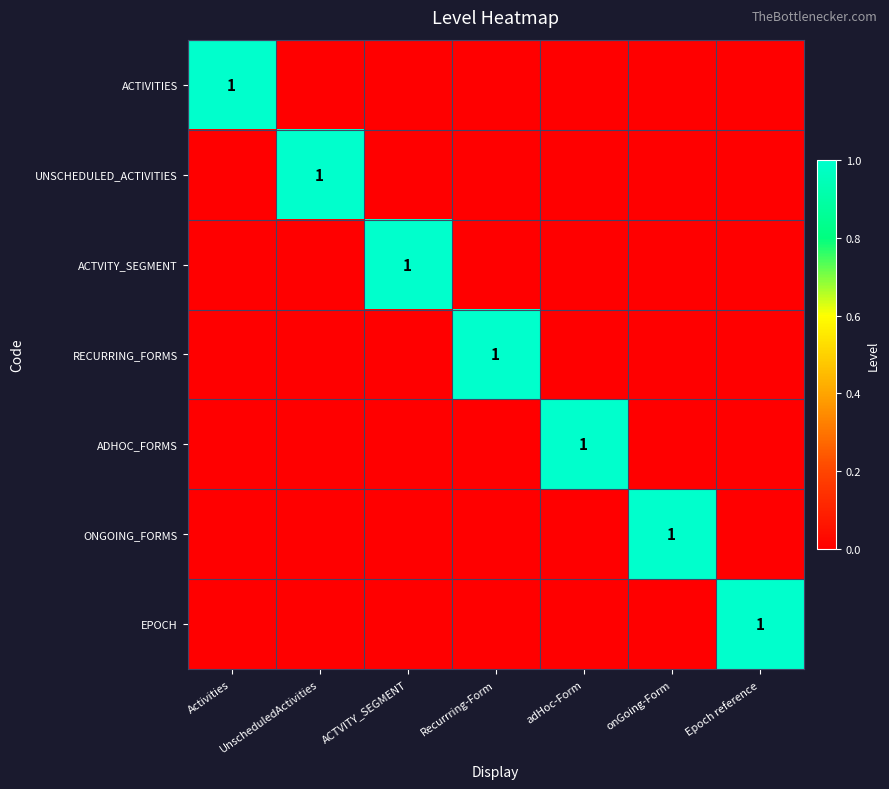

What is the total value across all series at Recurrring-Form?

1